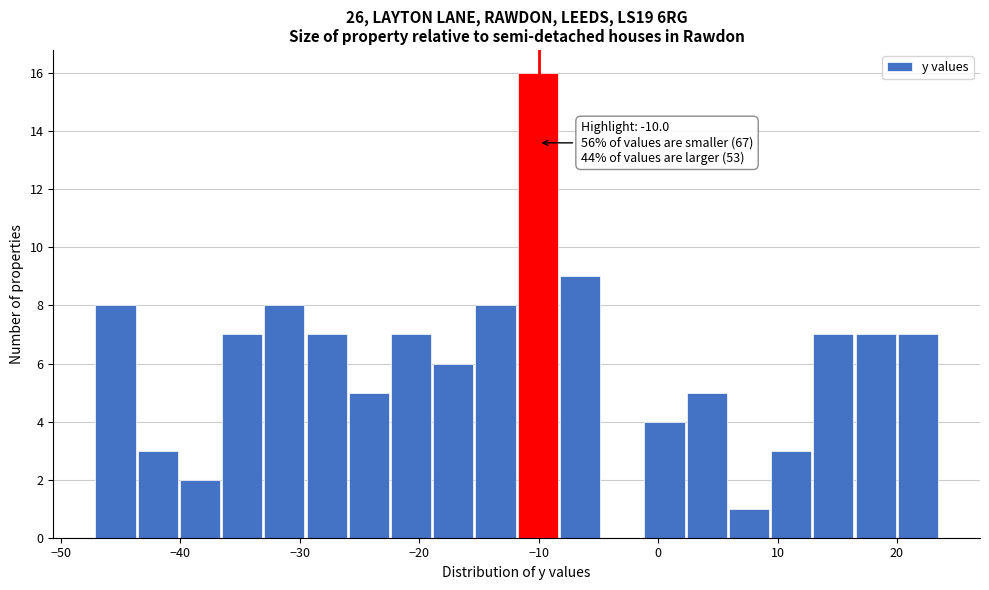

Read against the x-axis, roughly where is the centre of the tallest bar?

-10